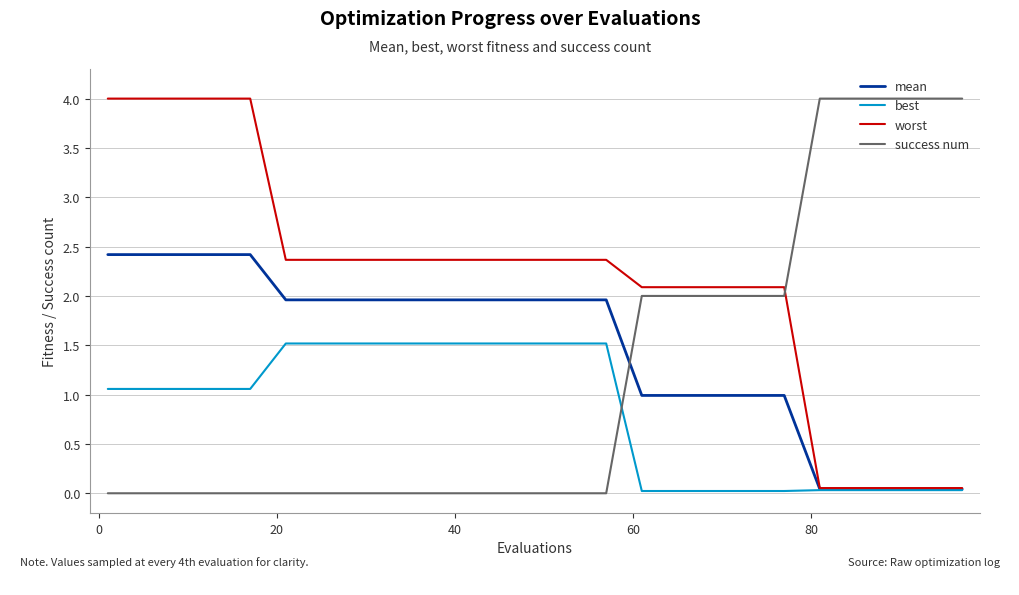

How many lines are shown in the chart?

4